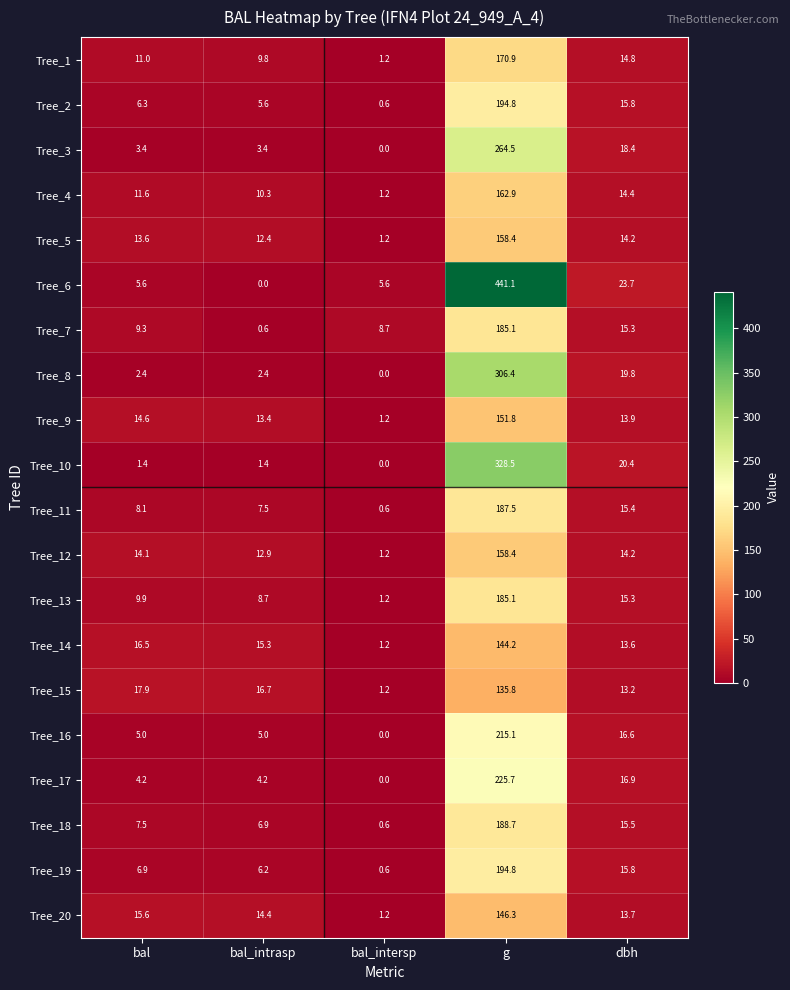

What is the sum of the Tree_14 values at g and bal_intersp?

145.4